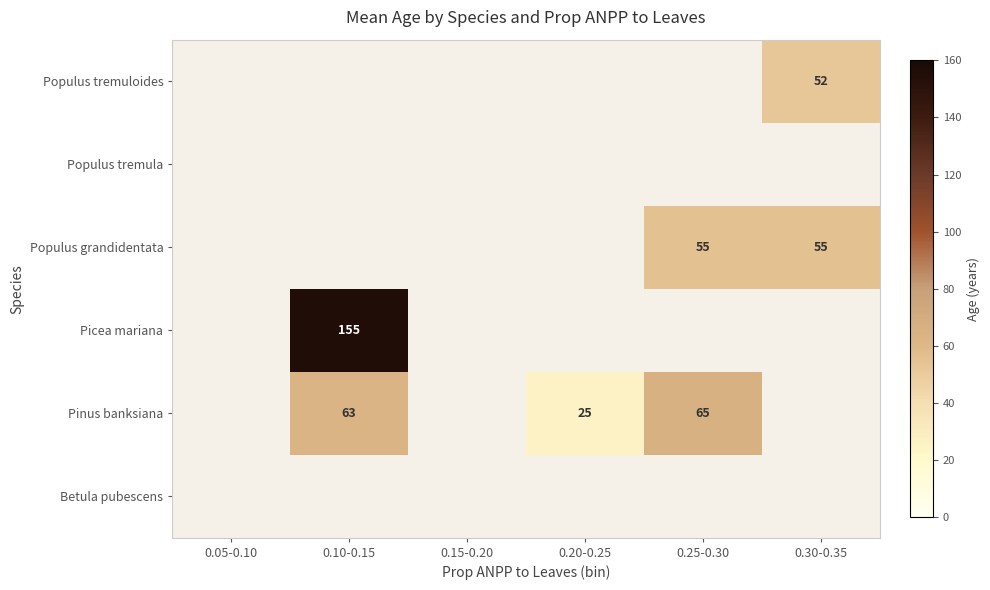

True or false: Populus tremuloides has a value of 87 at 0.30-0.35.

False